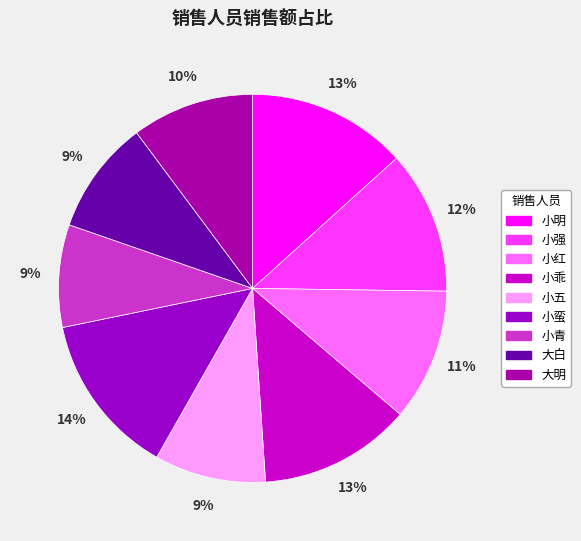

What percentage is NOT represented by 小乖?

87.3%